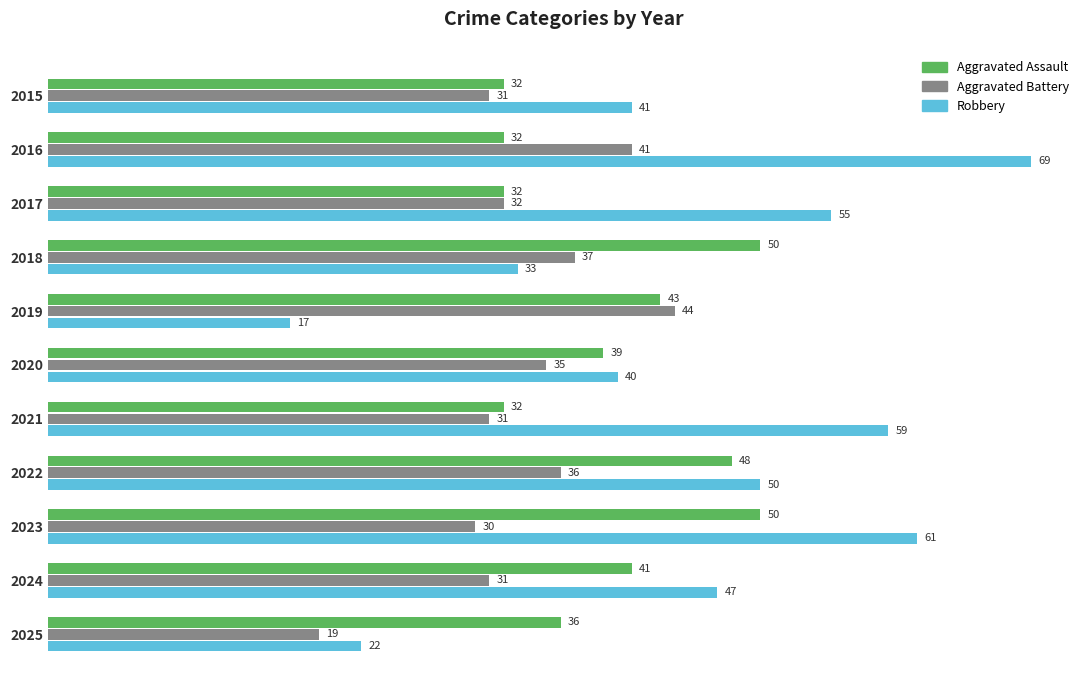

What is the difference between the maximum and second lowest values in the Robbery series?

47